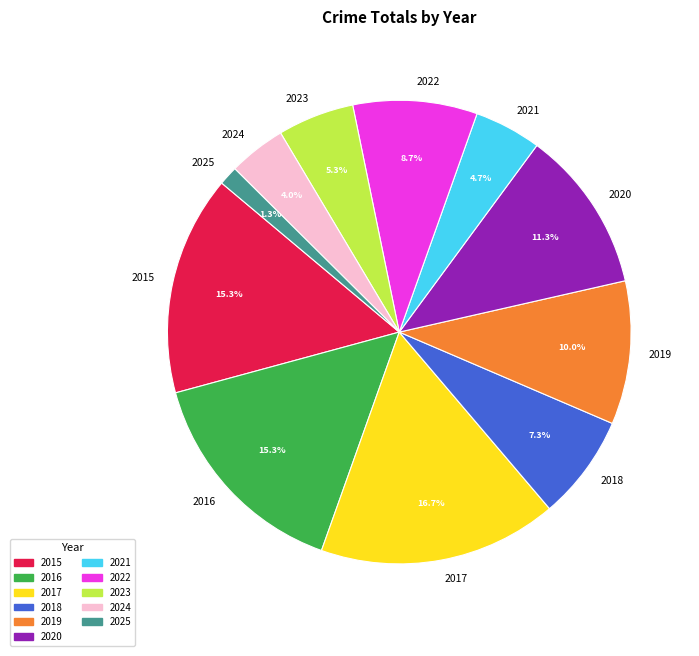

How many segments does this pie chart have?

11